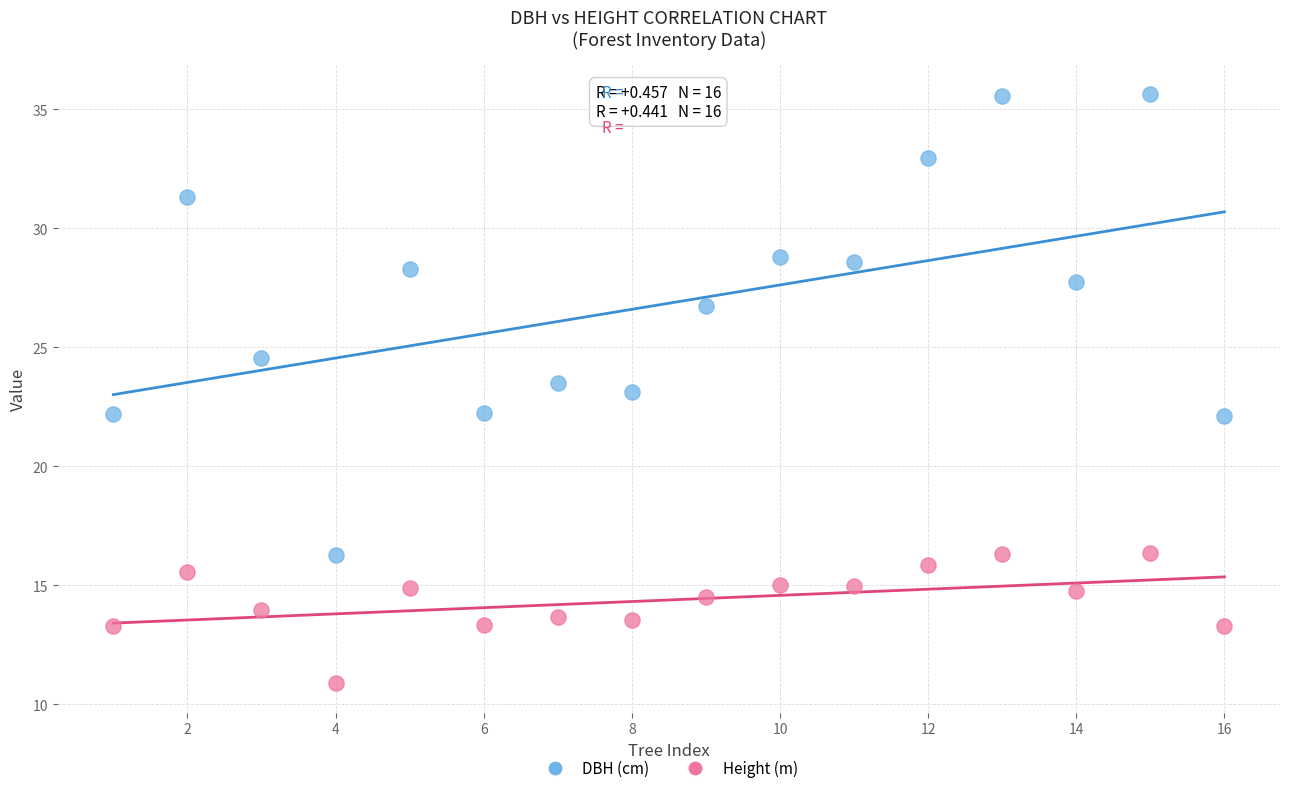

Across all data points, what is the range of Y values (max minus min)?

24.8